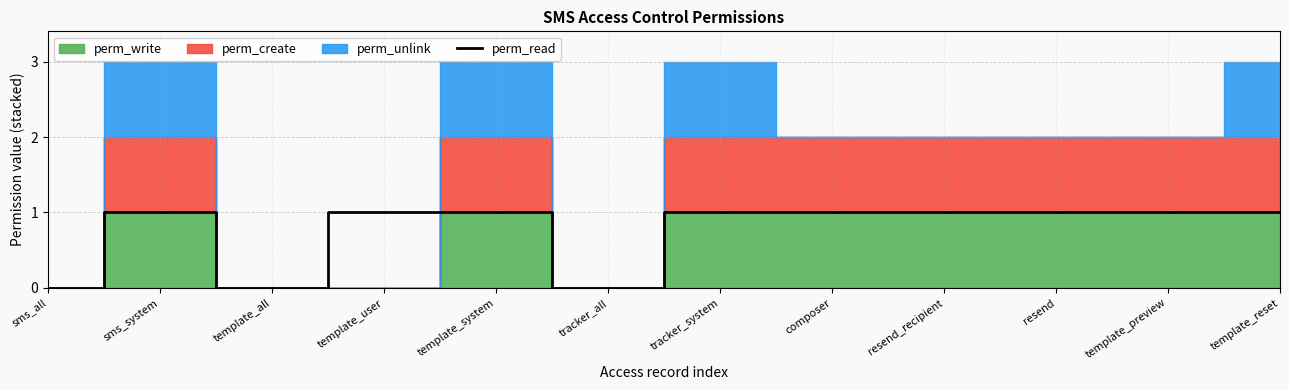

Which has a higher value, sms_system or composer?

sms_system